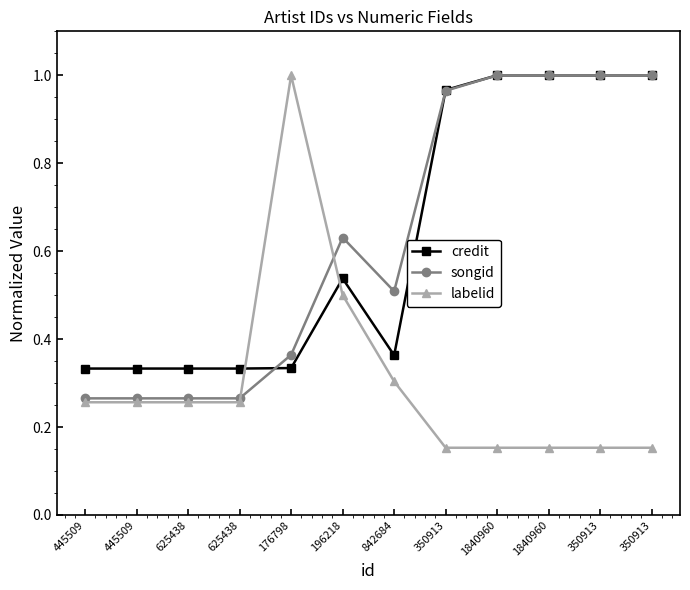

Reading right to left, extract all data points from this chart.

credit: 1.0	1.0	1.0	1.0	1.0	0.4	0.5	0.3	0.3	0.3	0.3	0.3
songid: 1.0	1.0	1.0	1.0	1.0	0.5	0.6	0.4	0.3	0.3	0.3	0.3
labelid: 0.2	0.2	0.2	0.2	0.2	0.3	0.5	1.0	0.3	0.3	0.3	0.3